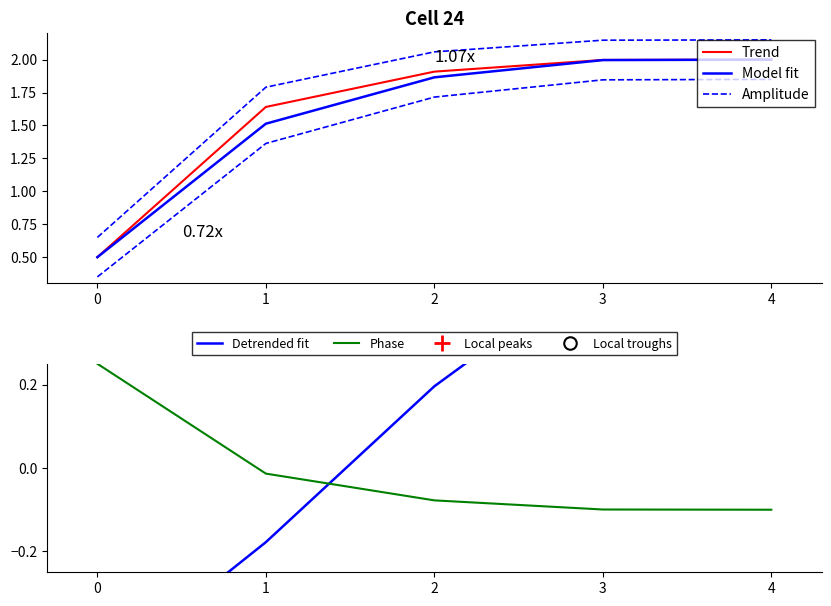

At which category is the sum across all series the highest?

4